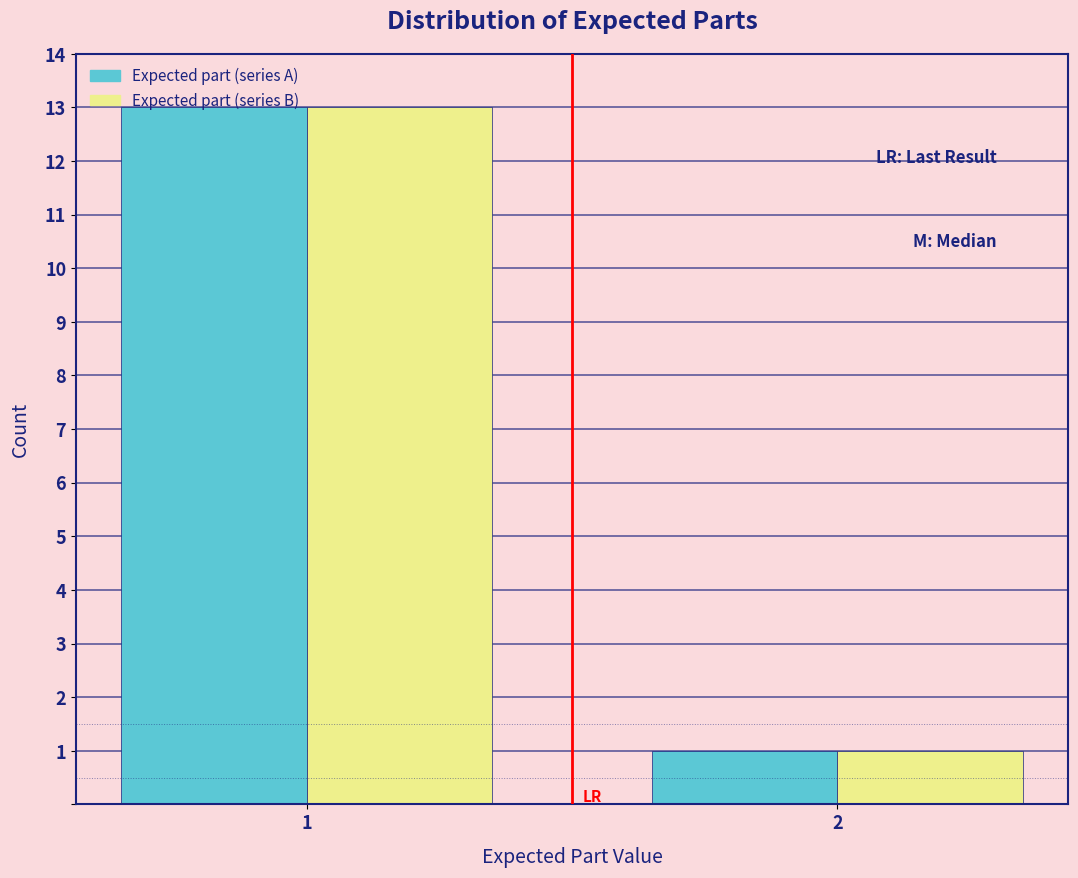

Reading right to left, transcribe all the data shown in this chart.

Expected part (series A): 2=1	1=13
Expected part (series B): 2=1	1=13